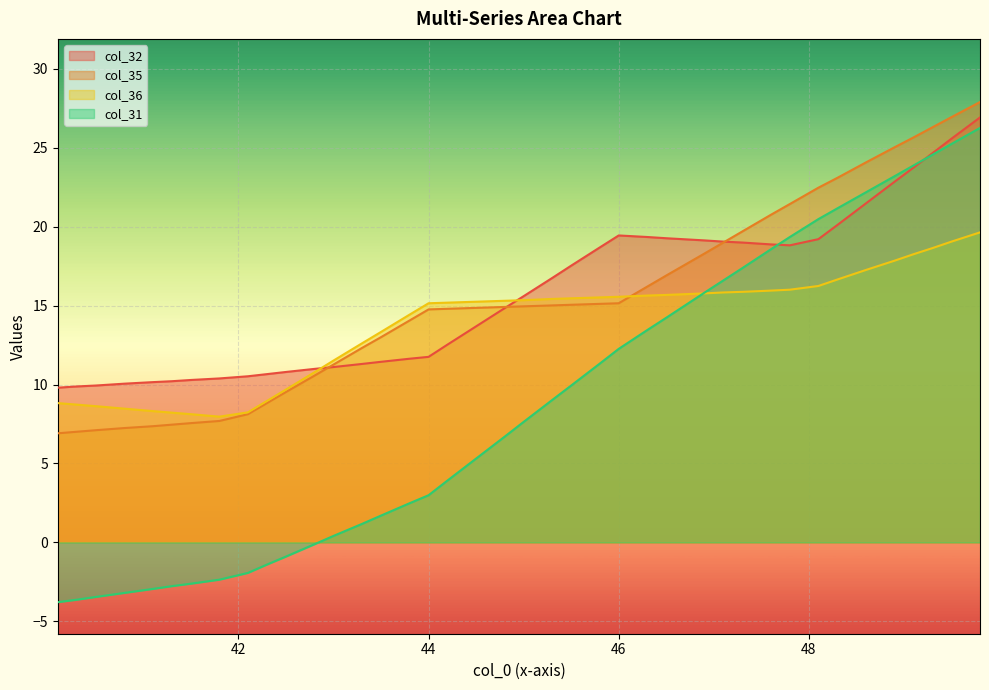

At which category does col_36 reach its first local valley?

41.8